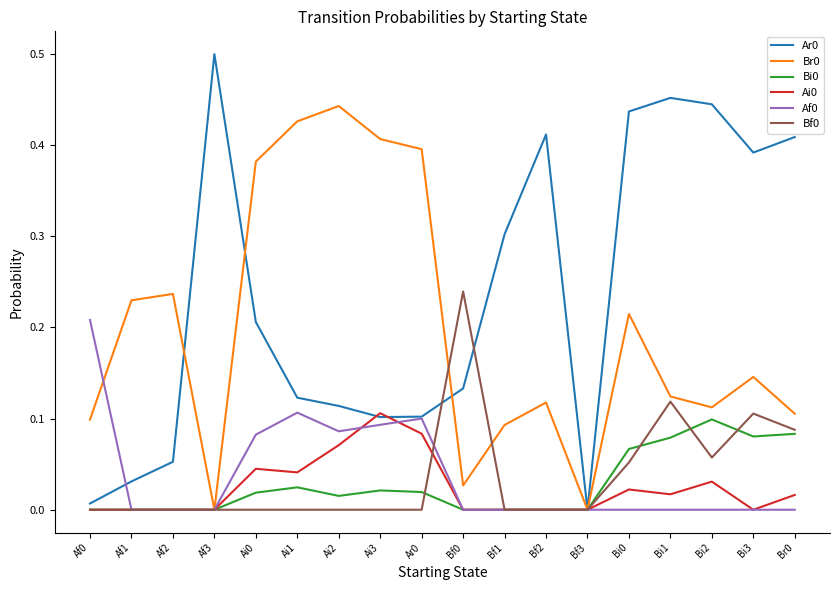

What position from the left is Bf3?

13